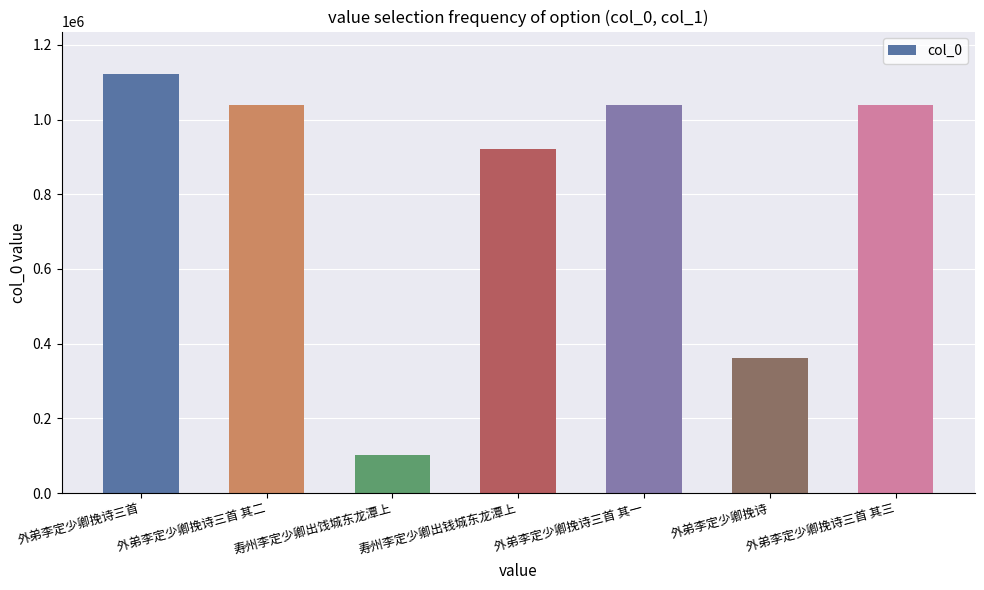

Which label corresponds to the smallest value in the chart?

寿州李定少卿出饯城东龙潭上